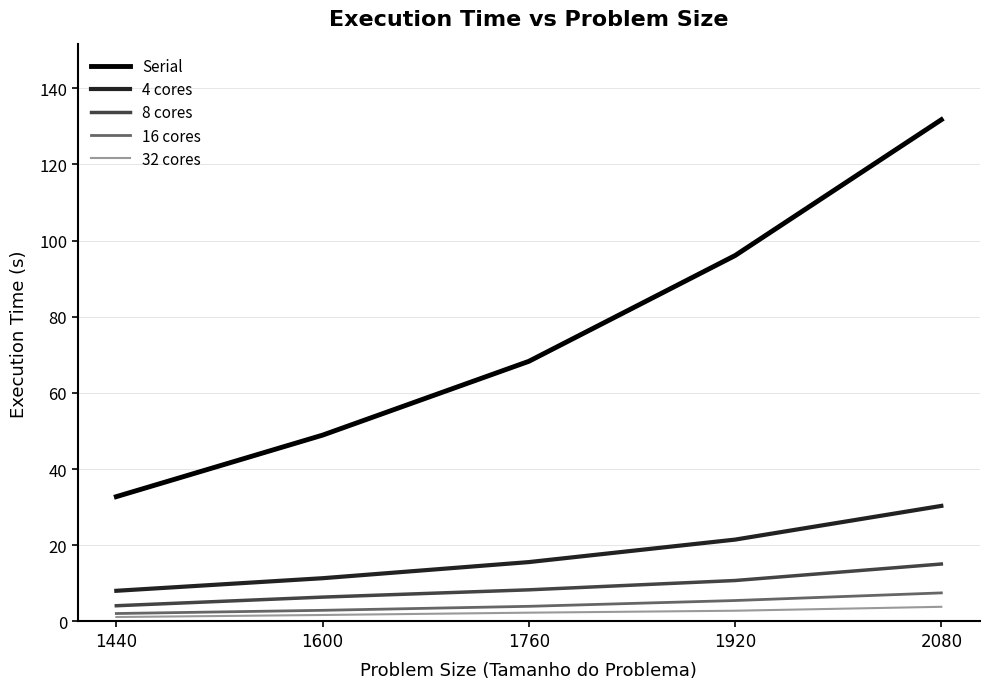

What is the sum of the 32 cores values at 1440 and 2080?

5.0